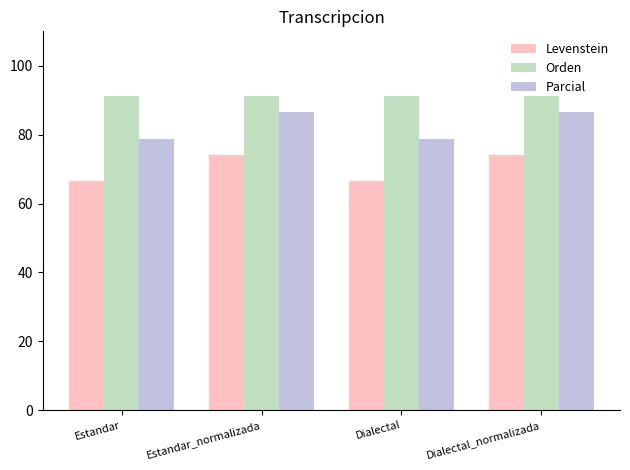

What is the maximum value shown in the chart?

91.2